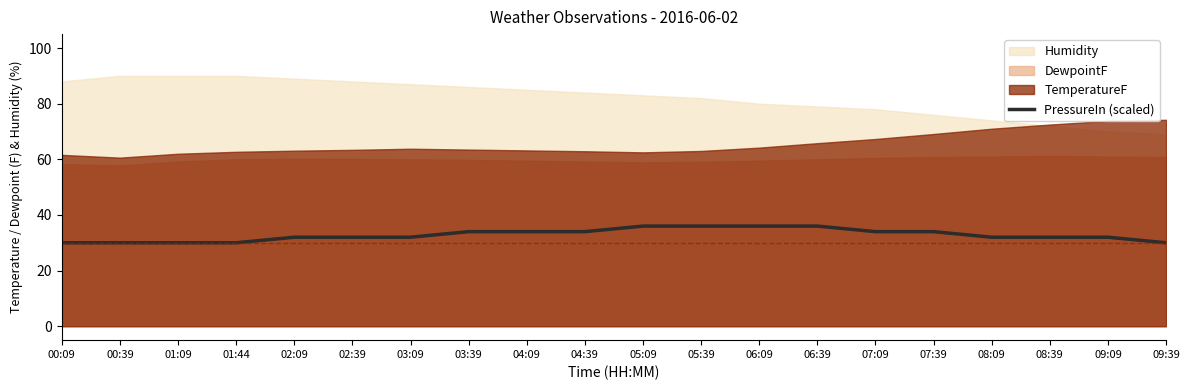

Reading left to right, list all the values displayed in this chart.

00:09=30.0	00:39=30.0	01:09=30.0	01:44=30.0	02:09=32.0	02:39=32.0	03:09=32.0	03:39=34.0	04:09=34.0	04:39=34.0	05:09=36.0	05:39=36.0	06:09=36.0	06:39=36.0	07:09=34.0	07:39=34.0	08:09=32.0	08:39=32.0	09:09=32.0	09:39=30.0